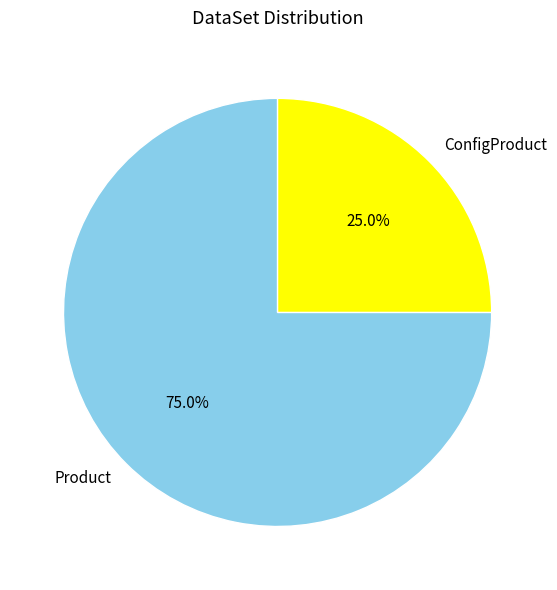

Combined, do ConfigProduct and Product account for over 50%?

Yes